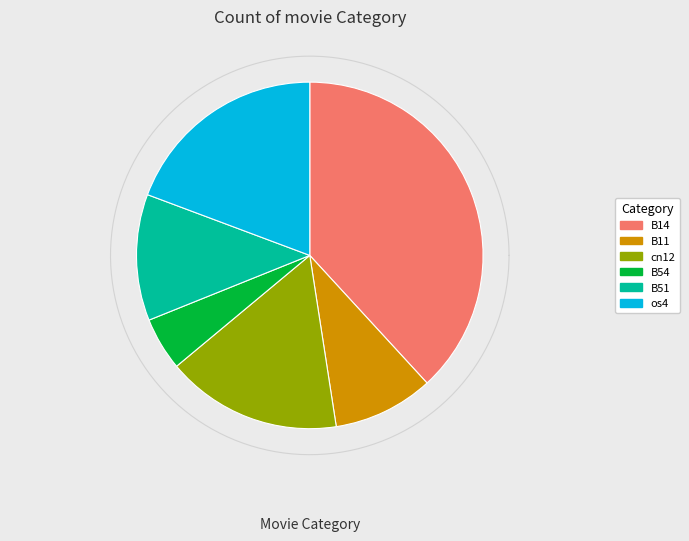

What percentage do B54 and os4 together represent?

24.3%